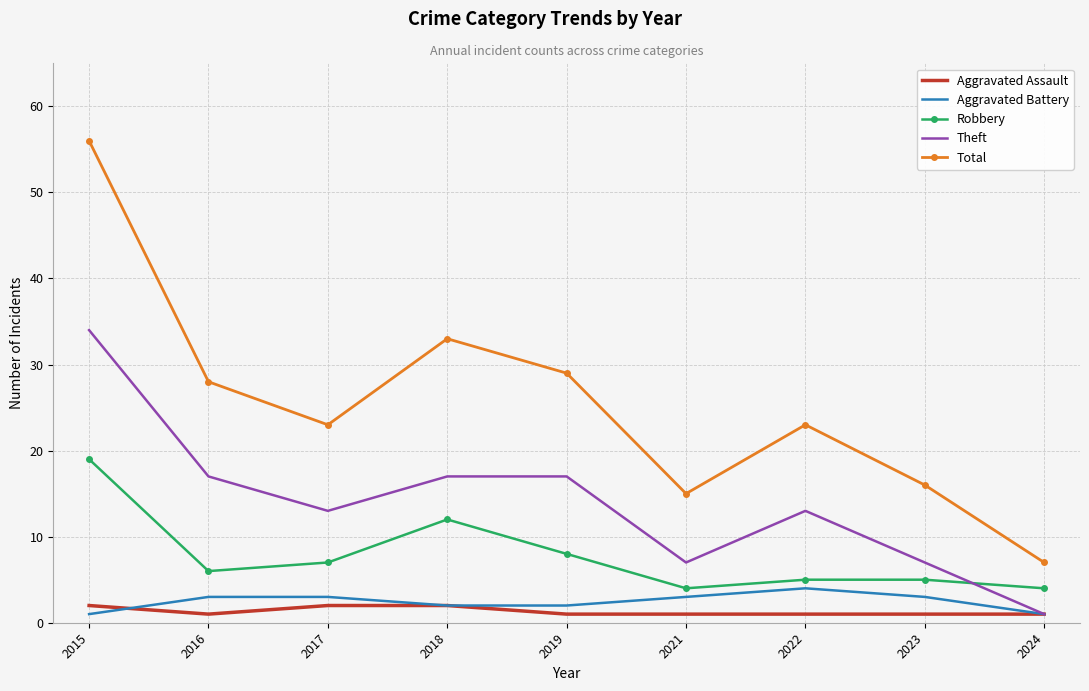

Which series has the widest spread of values?

Total